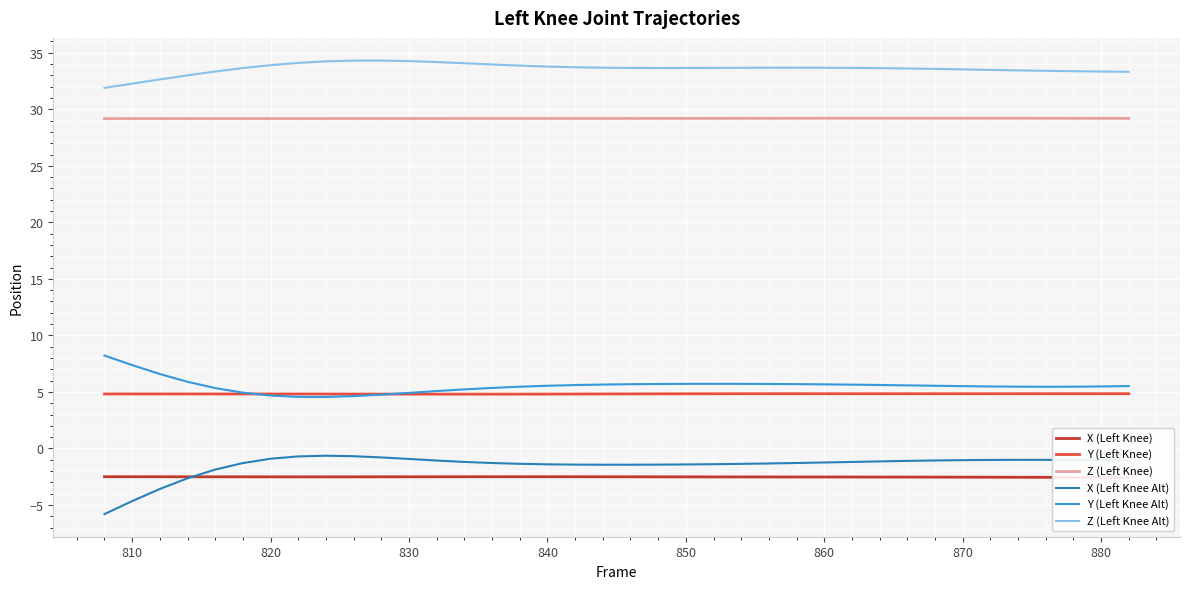

What is the maximum value for Z (Left Knee Alt)?

34.3